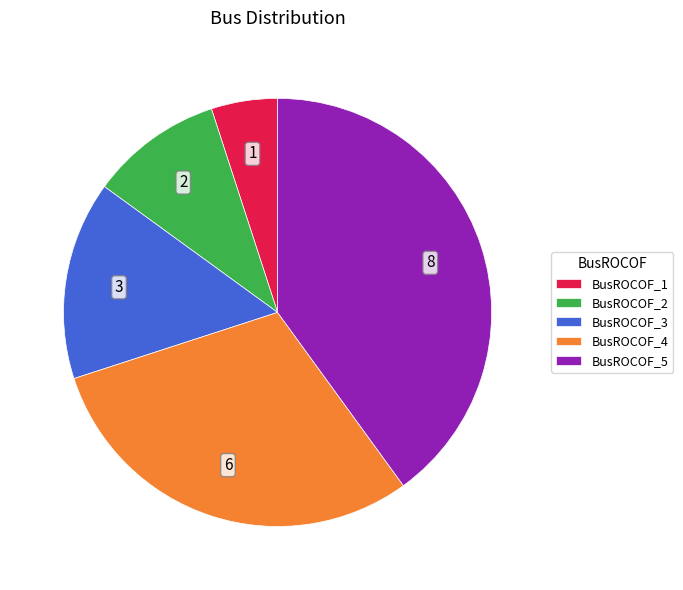

Do BusROCOF_2 and BusROCOF_3 together represent more than half of the pie?

No